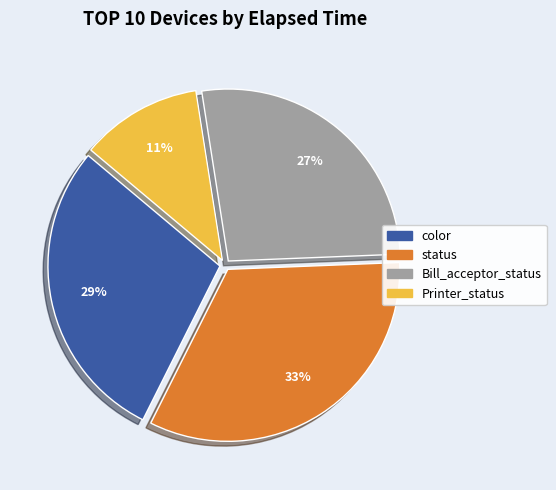

Combined, do color and Bill_acceptor_status account for over 50%?

Yes